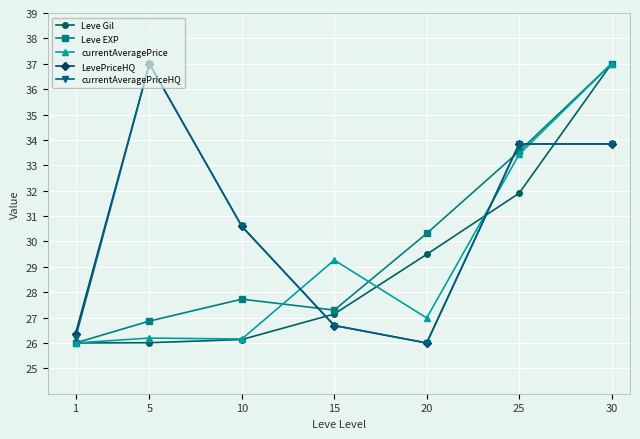

True or false: currentAveragePrice has a value of 43.7 at 20.

False